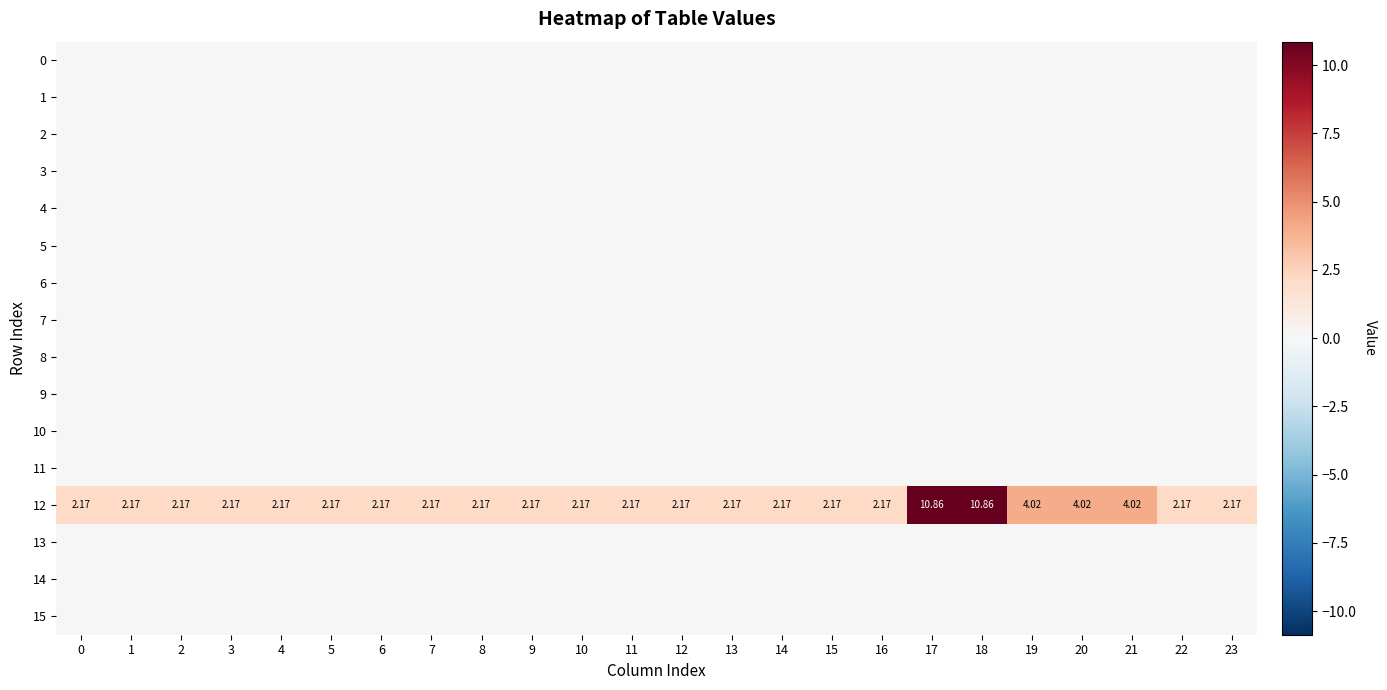

What is the greatest value displayed?

10.9